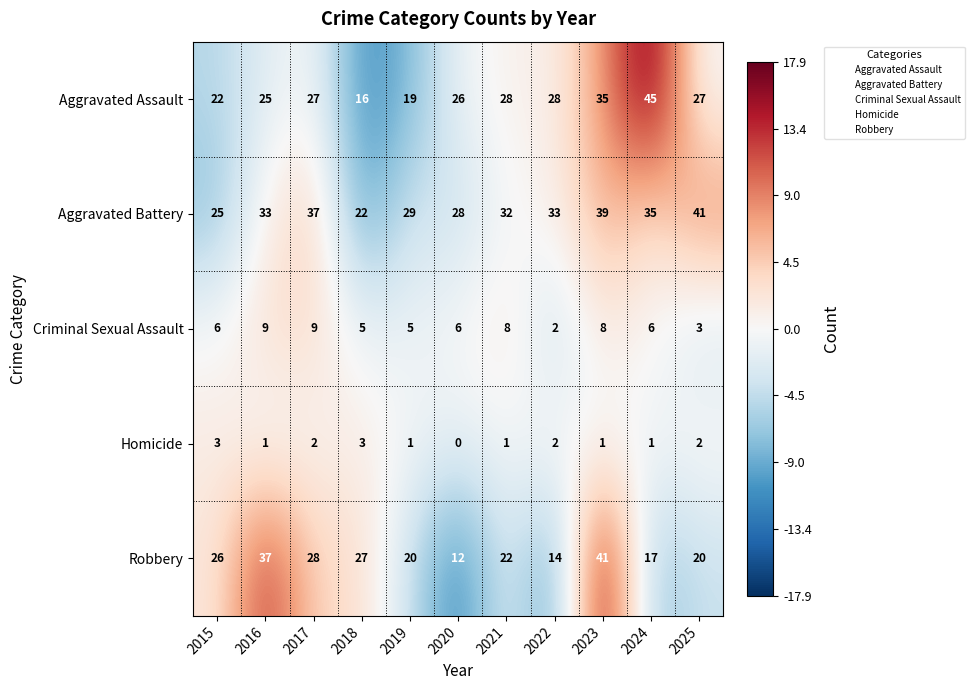

How many distinct data groups are displayed?

5